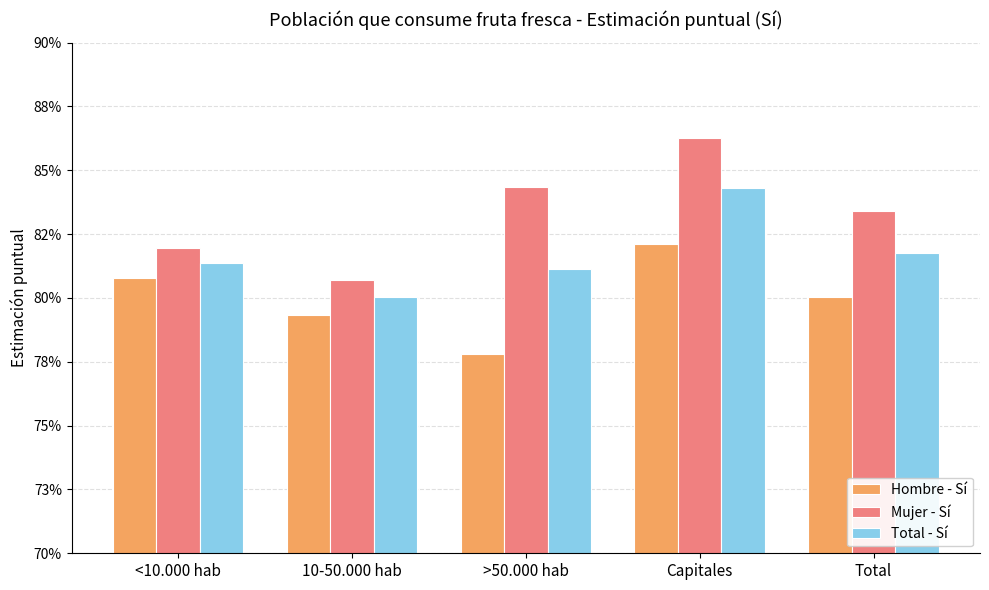

What is the value of the Hombre - Sí bar at the 5th from the left?

0.8